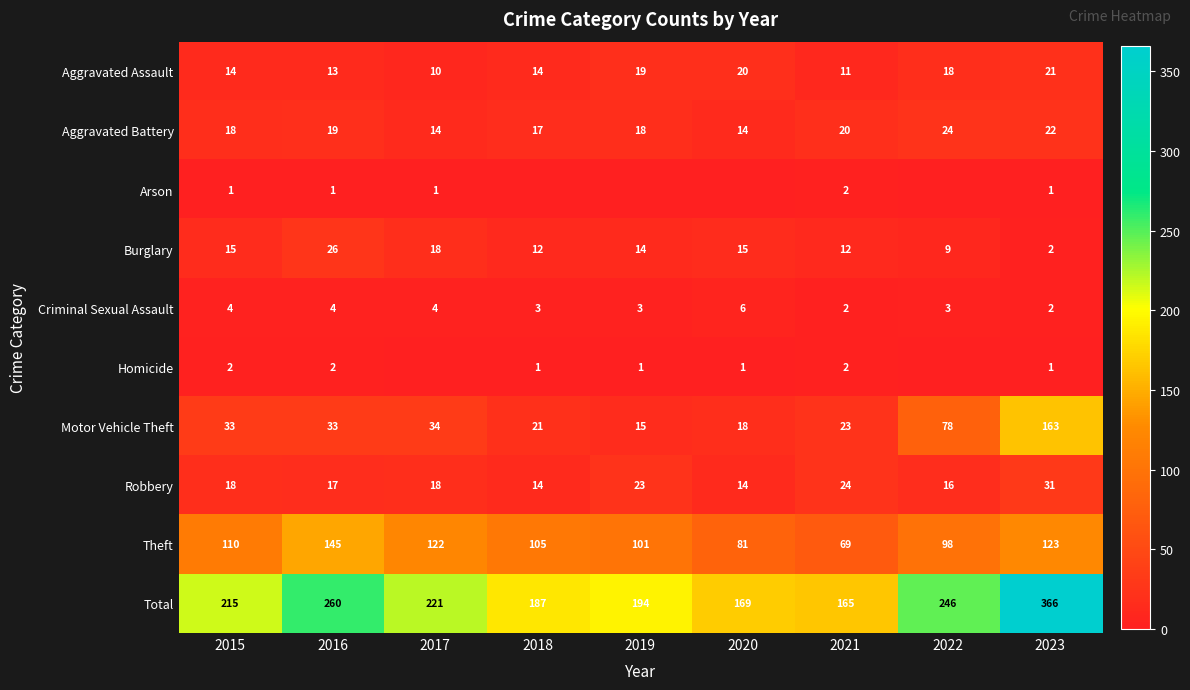

Is the value of Motor Vehicle Theft at 2017 greater than the value of Burglary at 2016?

Yes